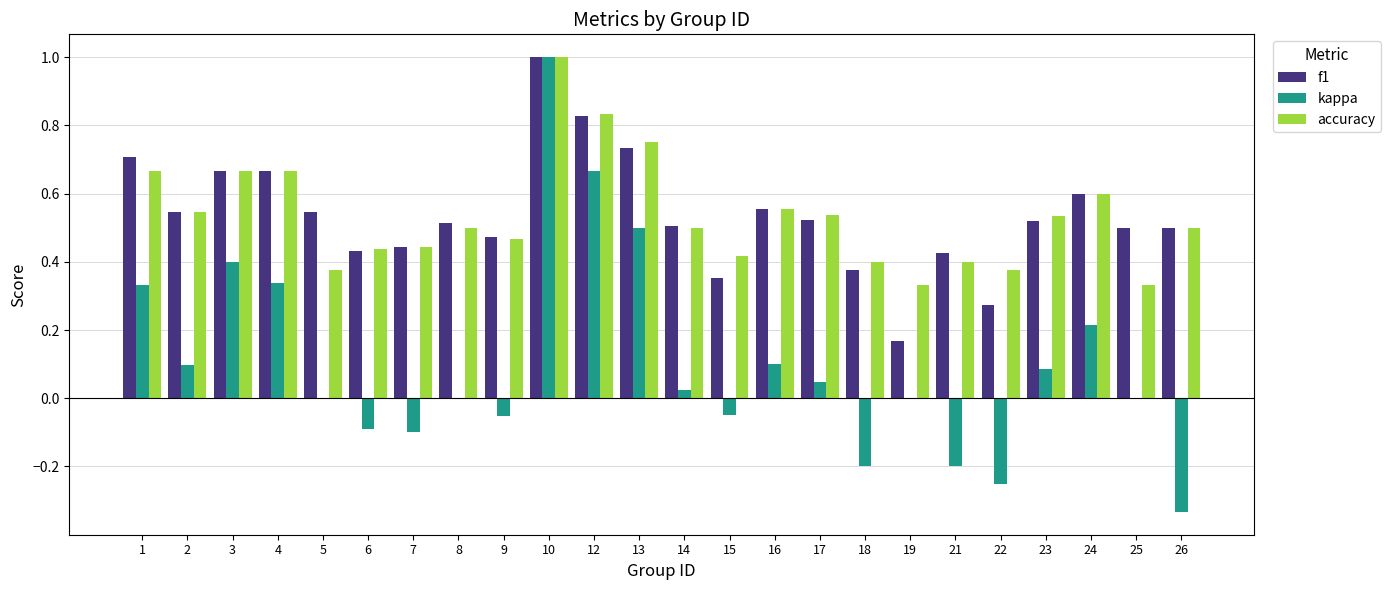

What is the sum of all f1 values?

12.8